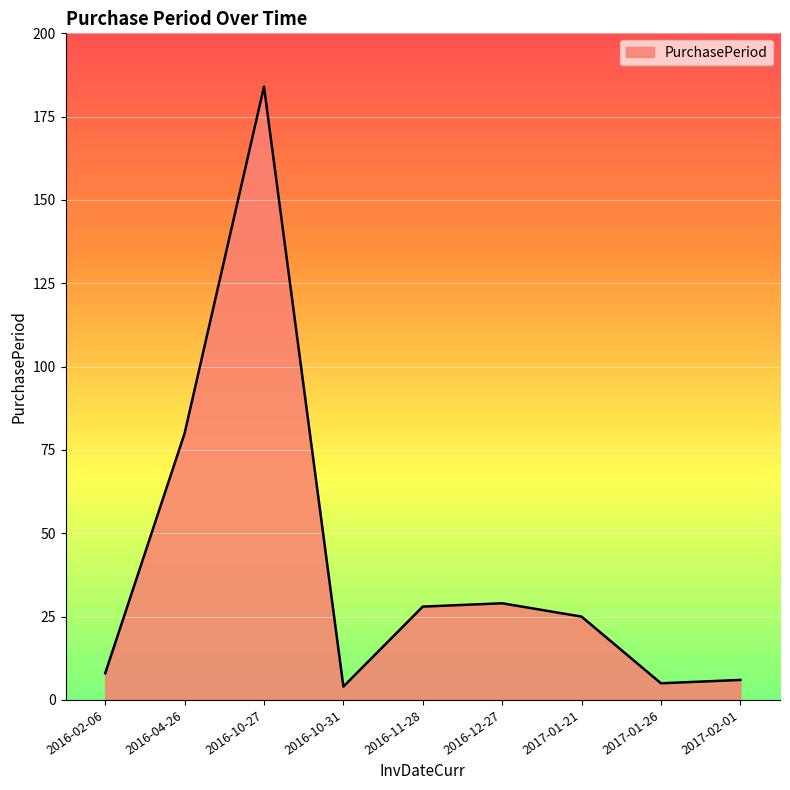

Between 2016-04-26 and 2017-01-21, which is larger?

2016-04-26